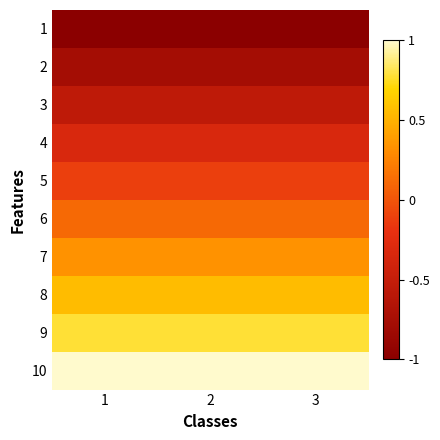

How many categories are shown in the chart?

3